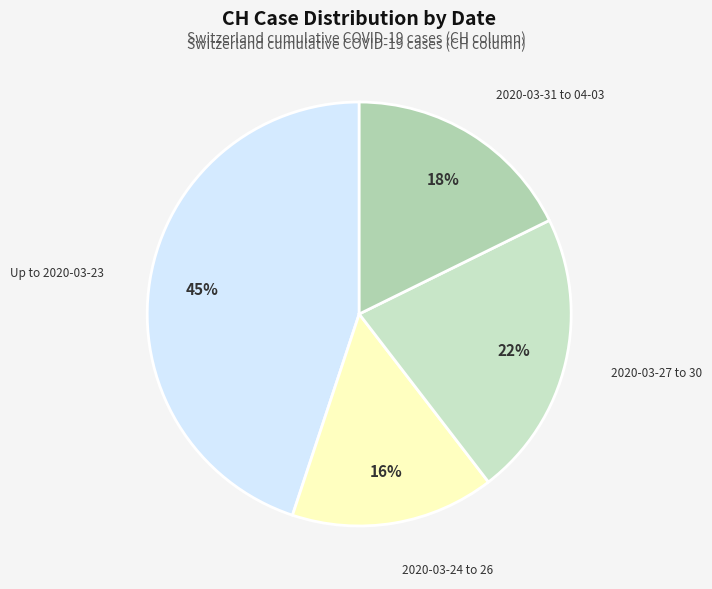

Between 2020-03-27 to 30 and 2020-03-24 to 26, which is larger?

2020-03-27 to 30